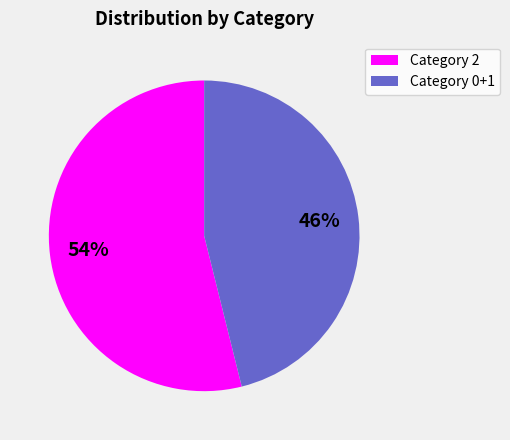

Is there any slice that represents more than half of the pie?

Yes